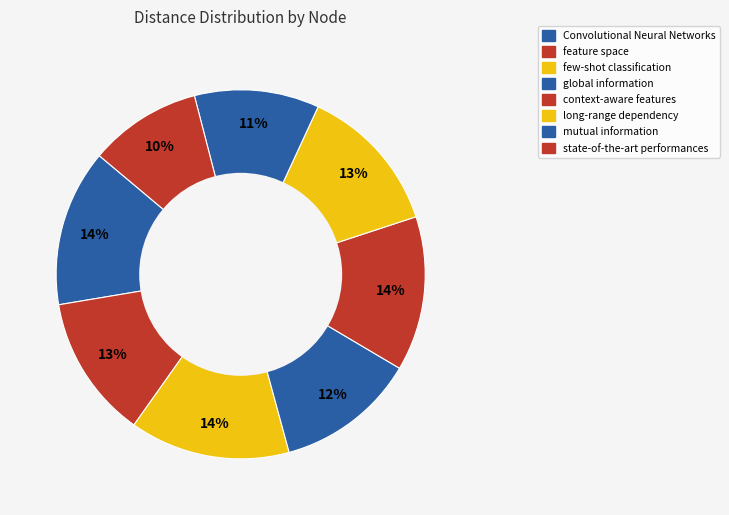

What percentage is the global information slice, to the nearest percent?

12%